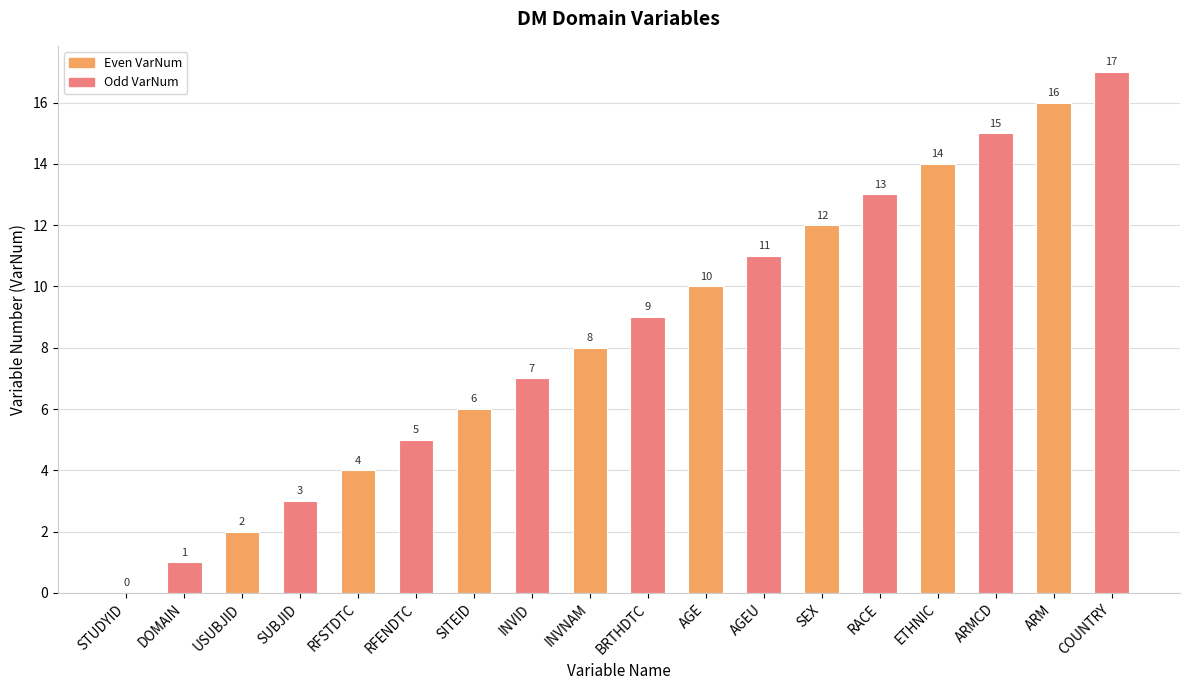

What is the change in value from SEX to RACE?

+1